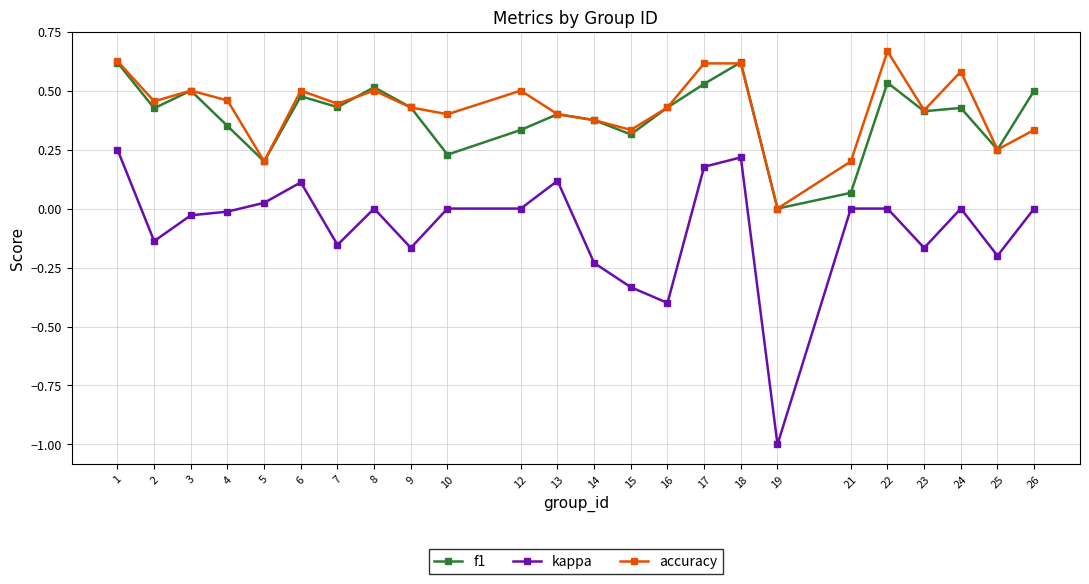

Is it true that f1 equals 0.2 at 25?

True